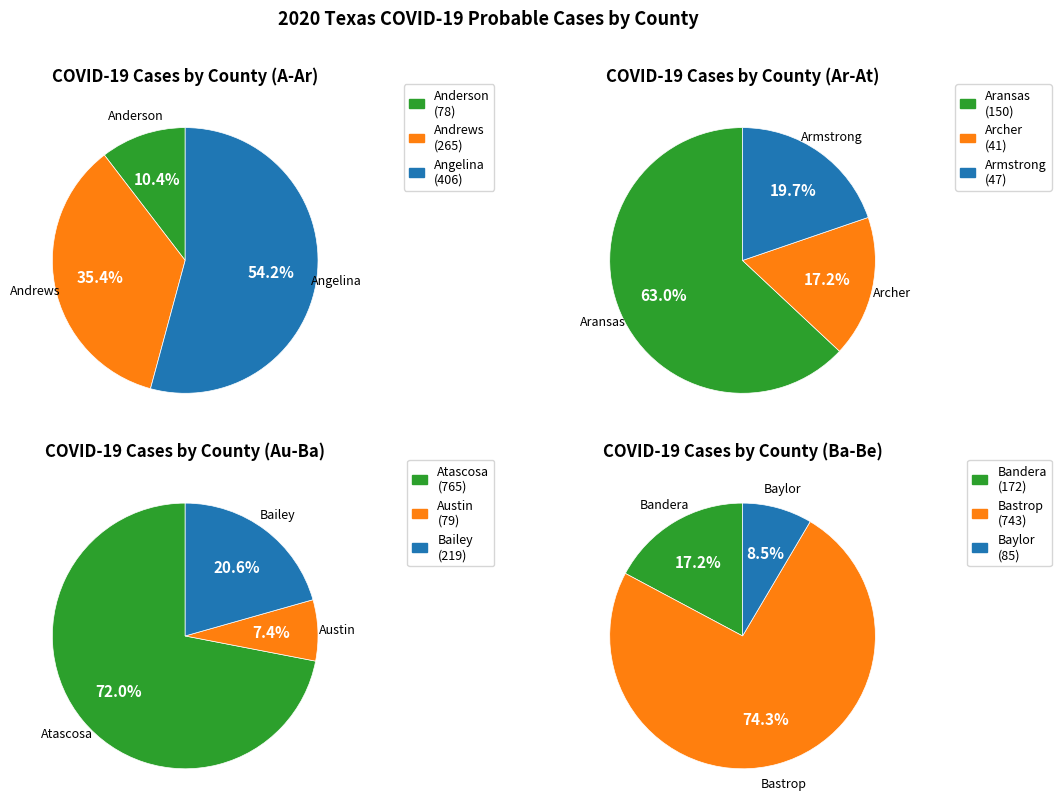

Which has a higher value, Armstrong or Bailey?

Bailey